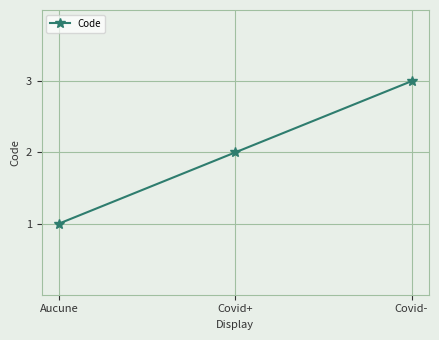

What is the maximum value shown in the chart?

3